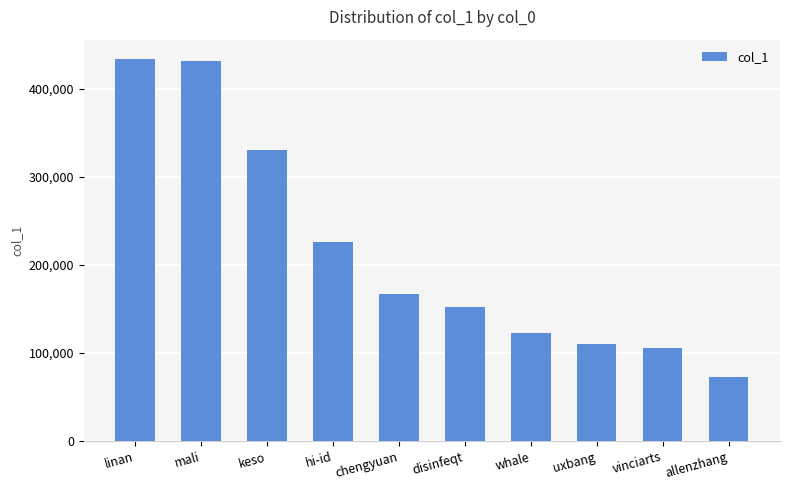

What is the smallest value displayed?

73405